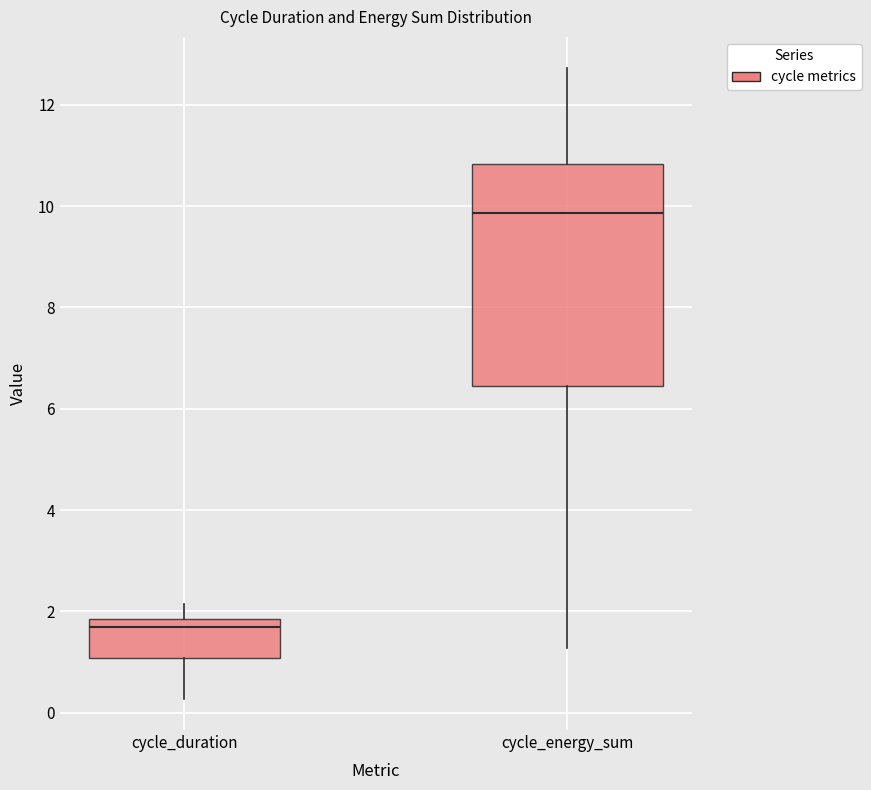

Which box is the tallest, from its lower edge to its upper edge?

cycle_energy_sum